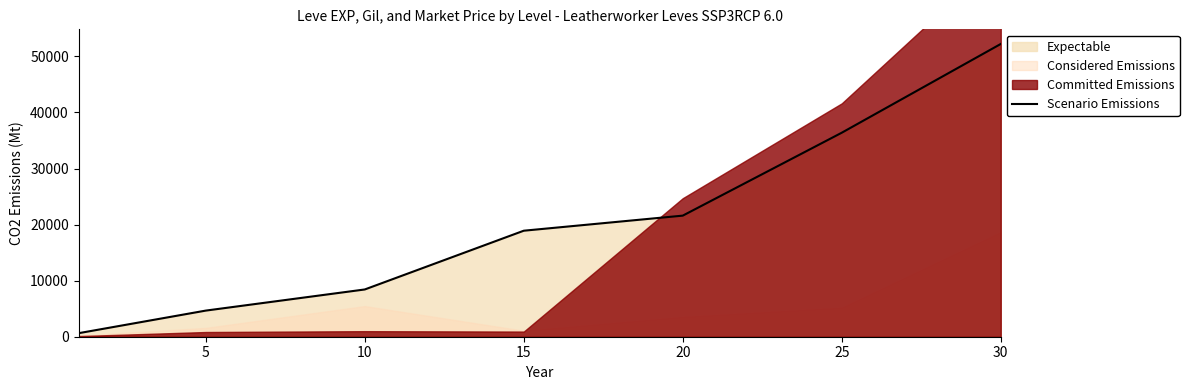

The value of Scenario Emissions at 15 is 4538. True or false?

False